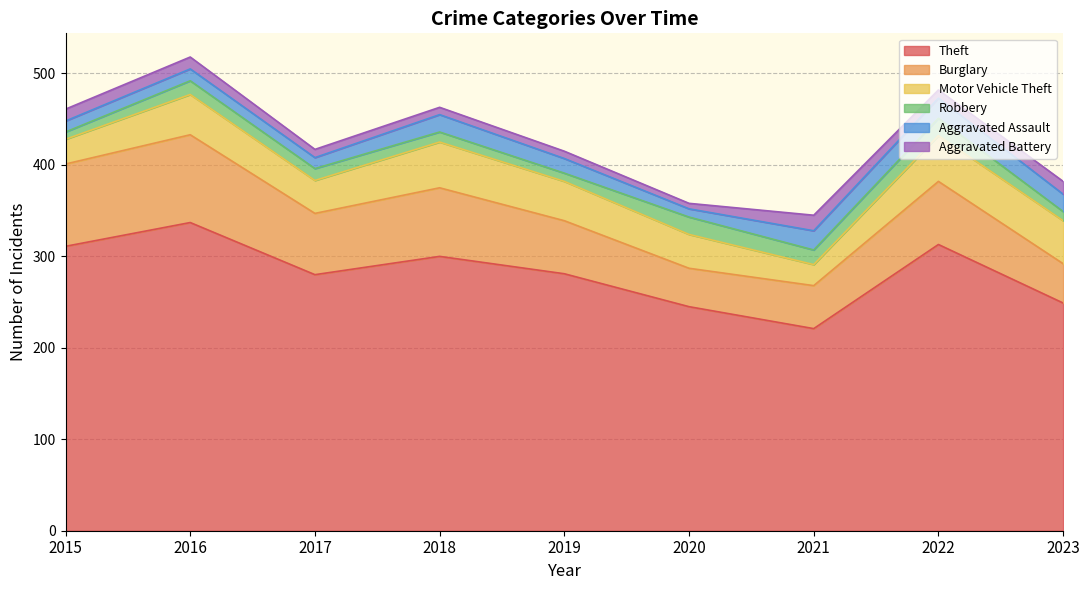

True or false: Burglary has a value of 69 at 2022.

True